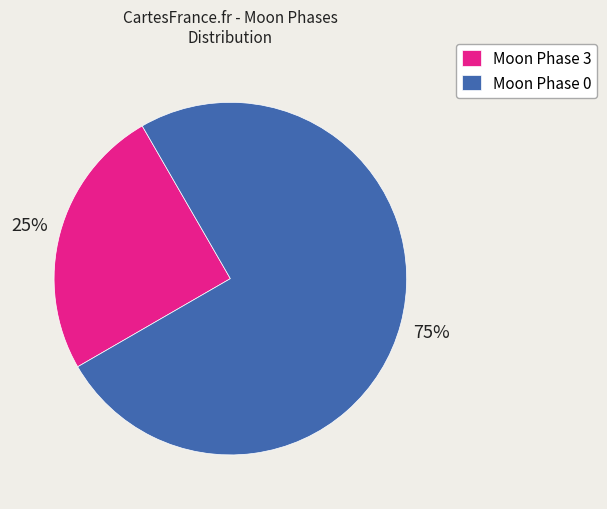

What is the ratio of the value at Moon Phase 0 to the value at Moon Phase 3?

3.0